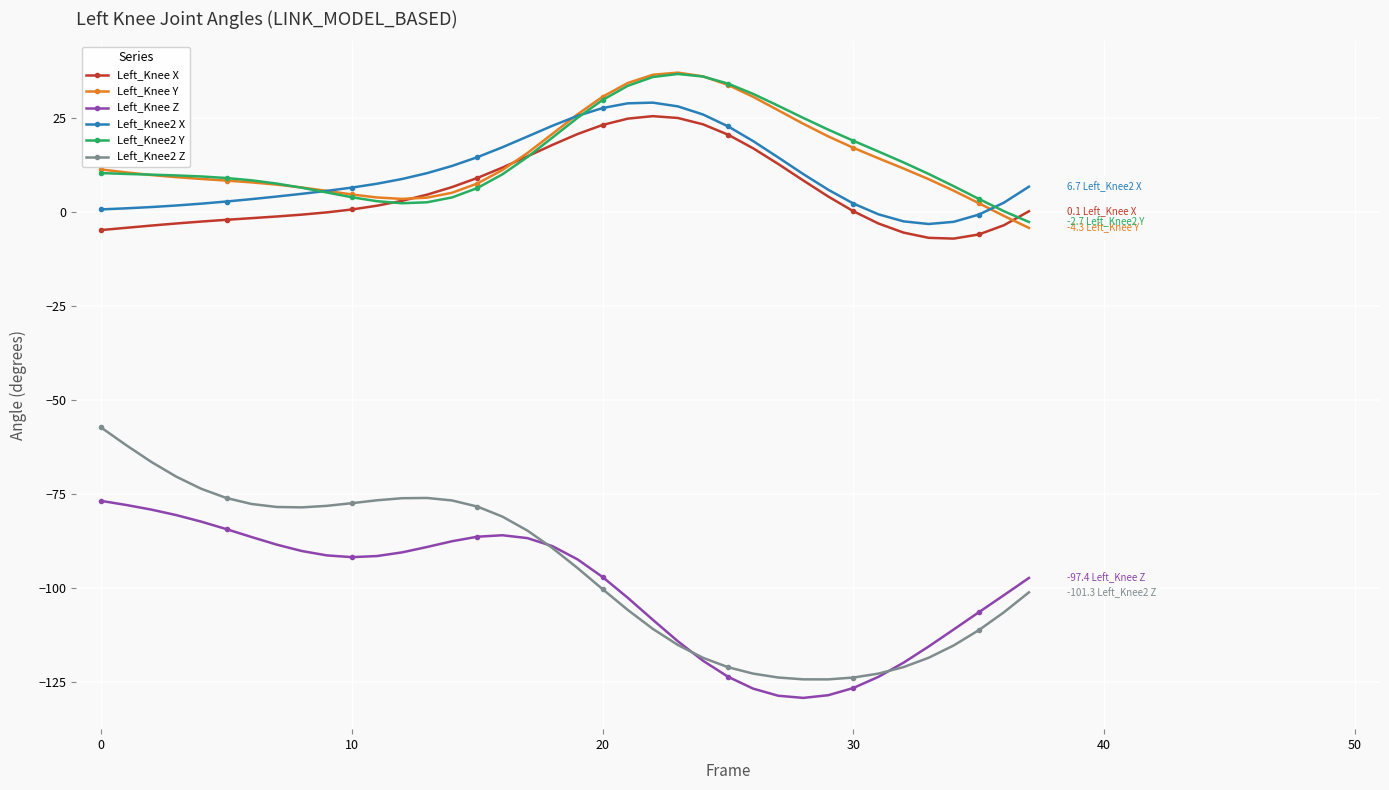

True or false: Left_Knee2 X has more than 0 interior local peaks.

True